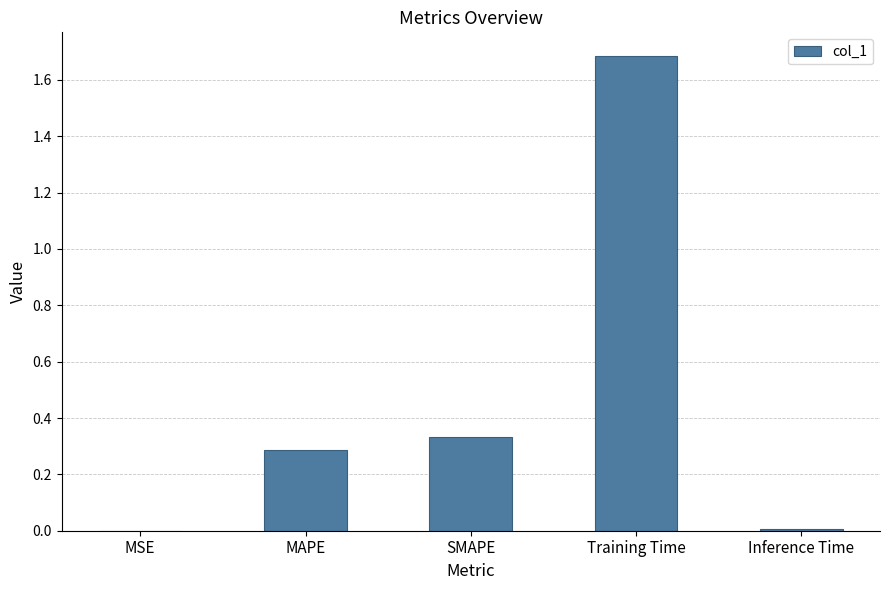

Between SMAPE and MAPE, which is larger?

SMAPE